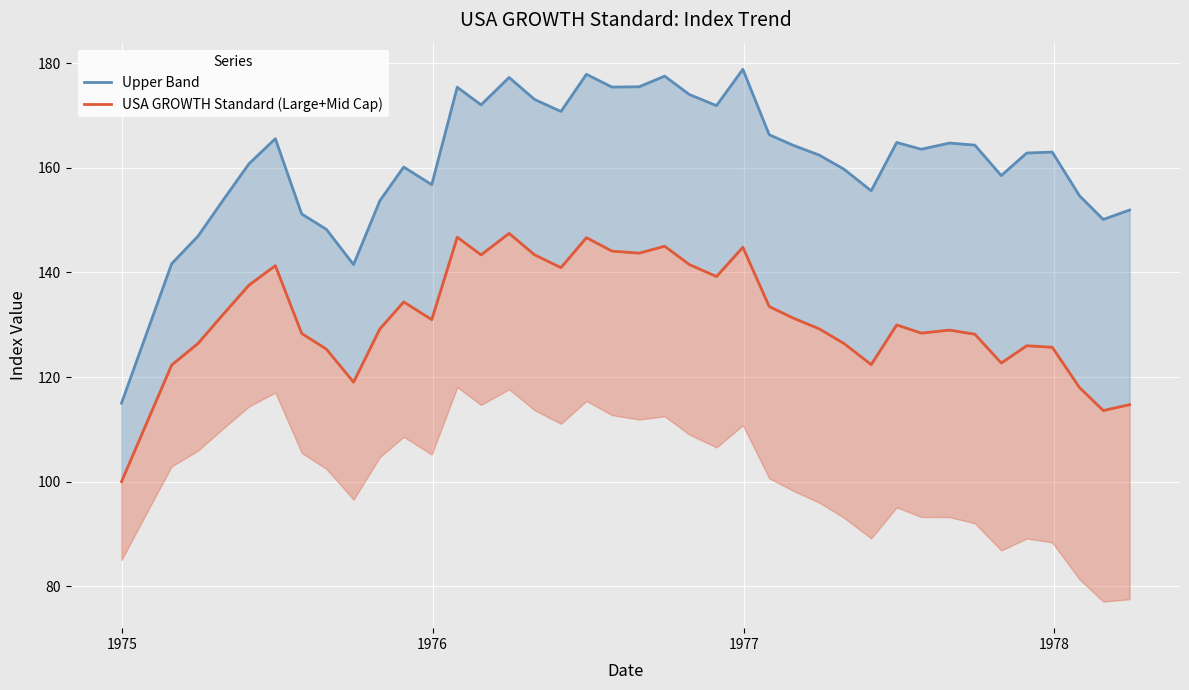

What are all the series names shown in the legend?

Upper Band, USA GROWTH Standard (Large+Mid Cap)